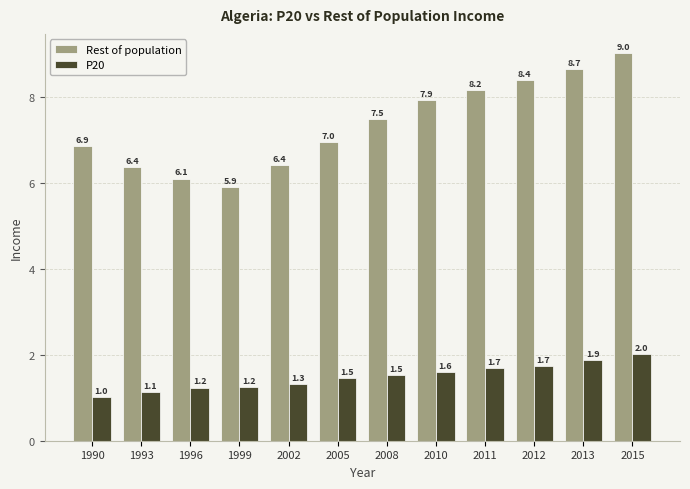

What is the maximum value shown in the chart?

9.0